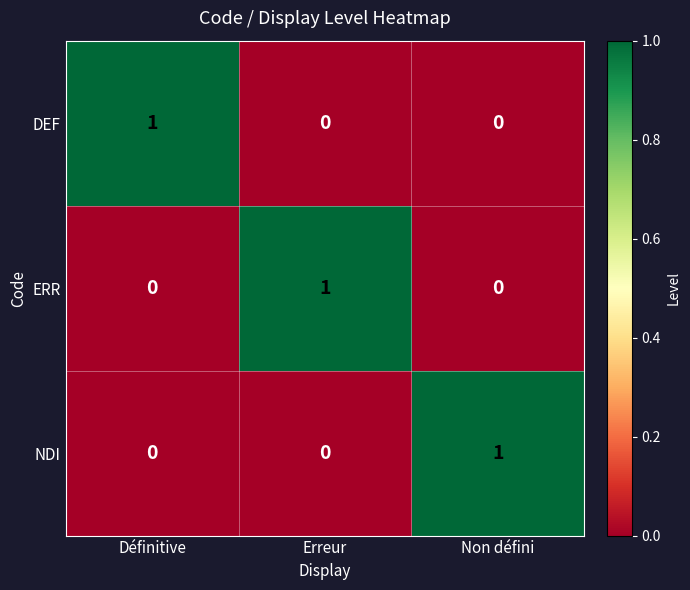

What is the spread (max minus min) of values at Erreur?

1